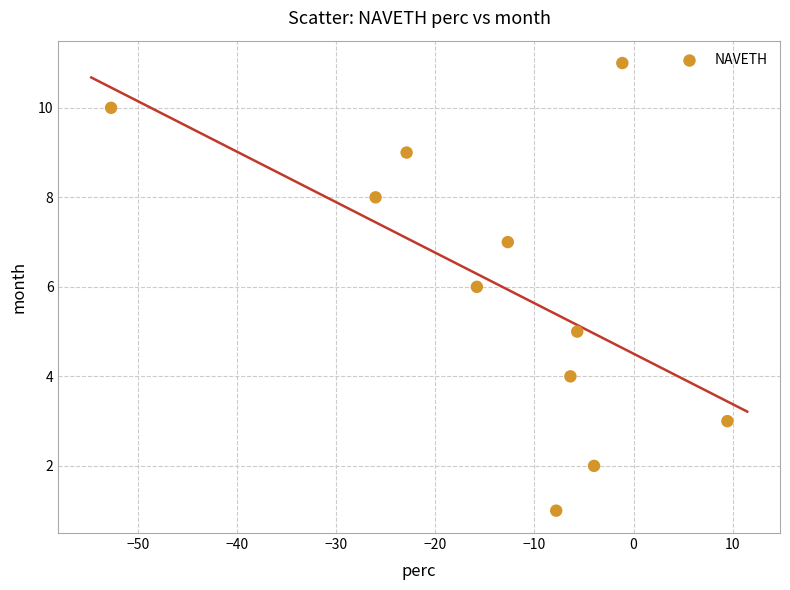

What is the average Y value?

6